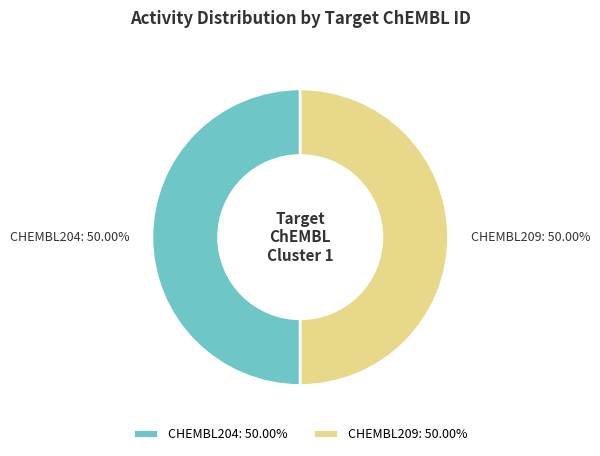

What is the ratio of the value at CHEMBL204: 50.00% to the value at CHEMBL209: 50.00%?

1.0